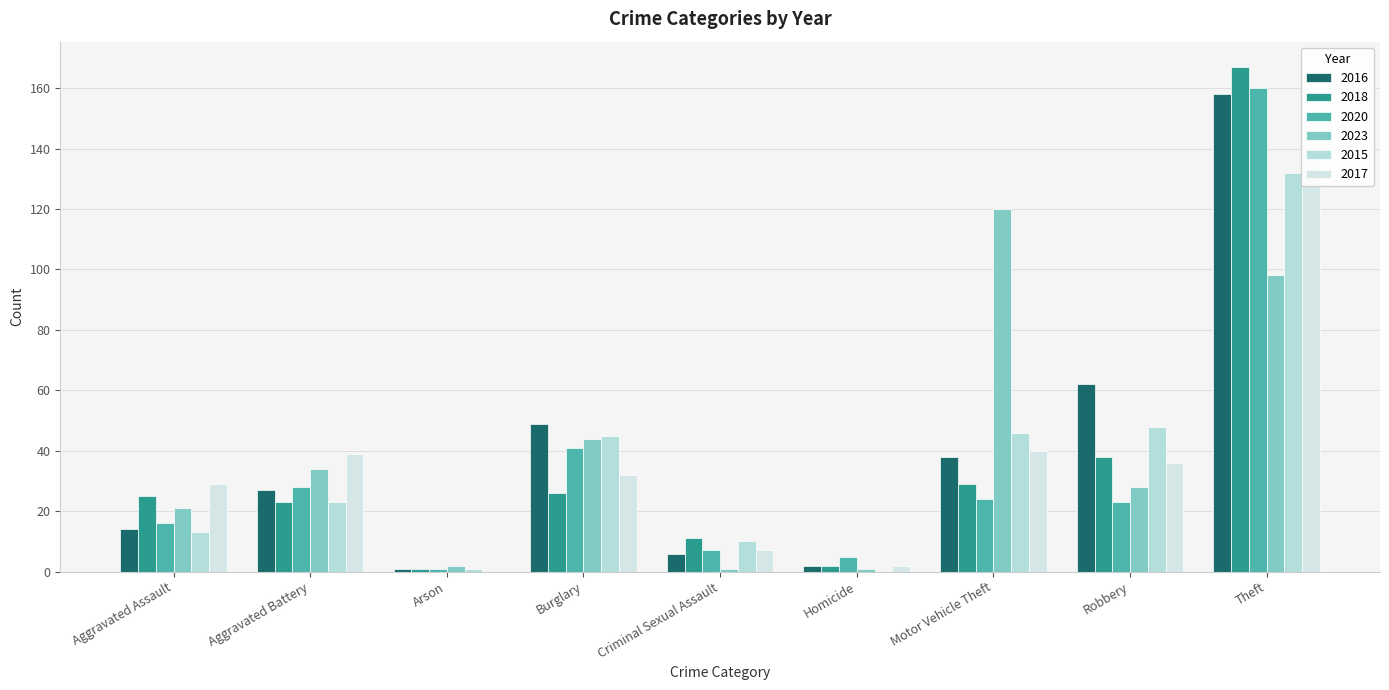

Which series has the largest range (max minus min)?

2018